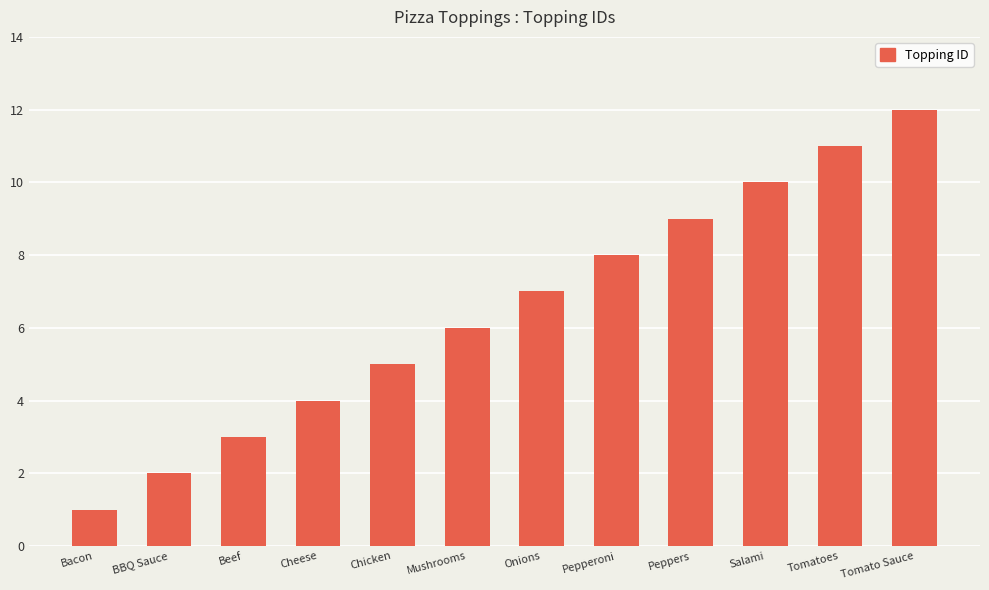

What is the difference between the values at Beef and Onions?

4